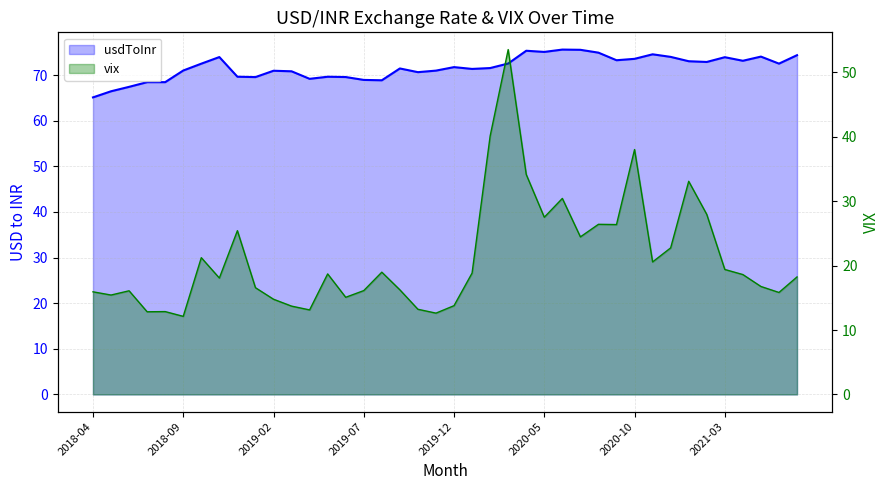

How many lines are shown in the chart?

2